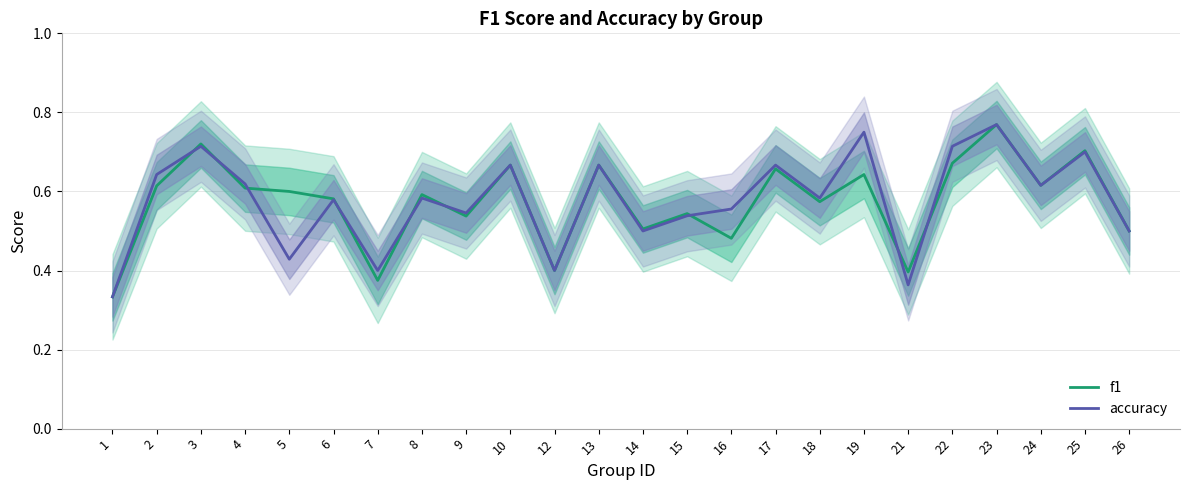

The value of accuracy at 23 is 0.5. True or false?

False